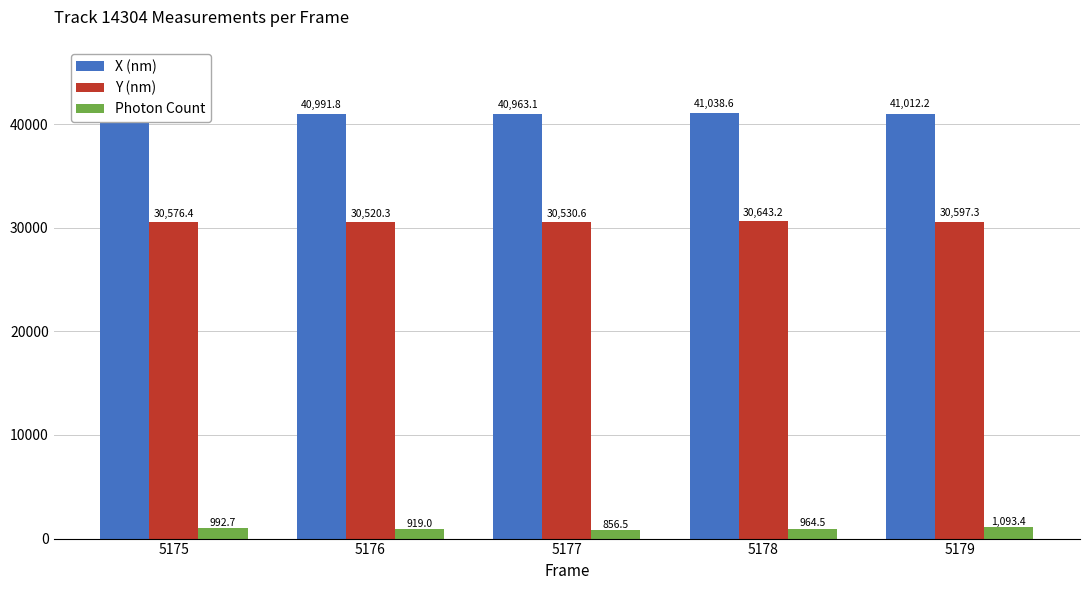

What is the difference between the maximum and minimum values in the Y (nm) series?

122.9